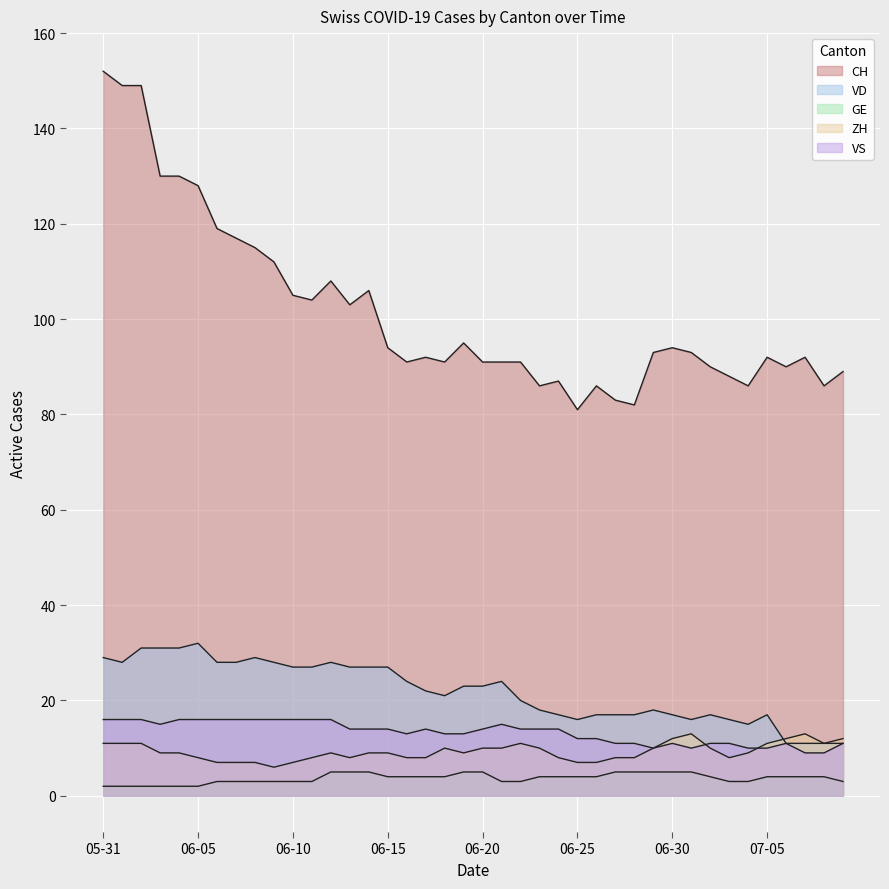

Reading left to right, list all the values displayed in this chart.

CH: 152	149	149	130	130	128	119	117	115	112	105	104	108	103	106	94	91	92	91	95	91	91	91	86	87	81	86	83	82	93	94	93	90	88	86	92	90	92	86	89
VD: 29	28	31	31	31	32	28	28	29	28	27	27	28	27	27	27	24	22	21	23	23	24	20	18	17	16	17	17	17	18	17	16	17	16	15	17	11	11	11	11
GE: 2	2	2	2	2	2	3	3	3	3	3	3	5	5	5	4	4	4	4	5	5	3	3	4	4	4	4	5	5	5	5	5	4	3	3	4	4	4	4	3
ZH: 11	11	11	9	9	8	7	7	7	6	7	8	9	8	9	9	8	8	10	9	10	10	11	10	8	7	7	8	8	10	12	13	10	8	9	11	12	13	11	12
VS: 16	16	16	15	16	16	16	16	16	16	16	16	16	14	14	14	13	14	13	13	14	15	14	14	14	12	12	11	11	10	11	10	11	11	10	10	11	9	9	11